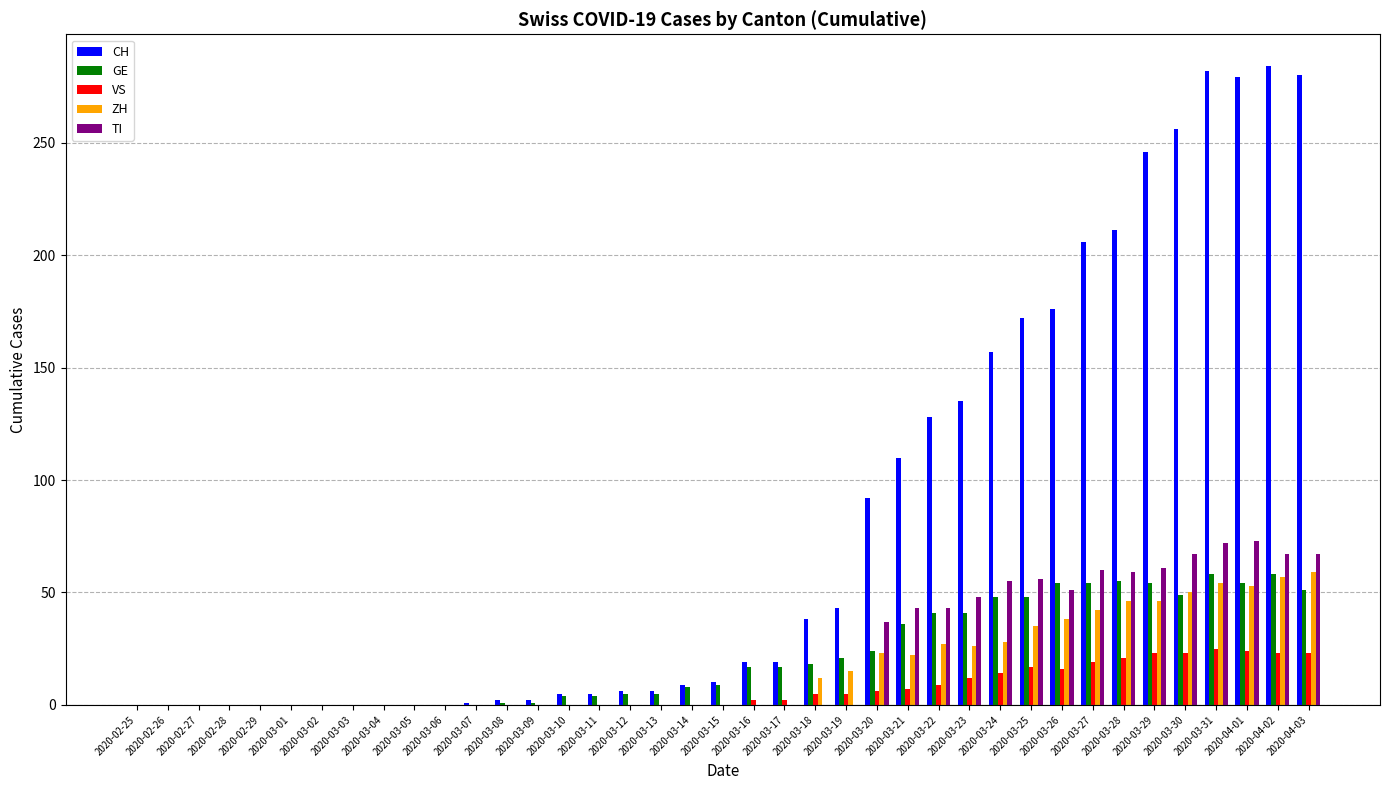

What is the total value across all series at 2020-03-15?

19